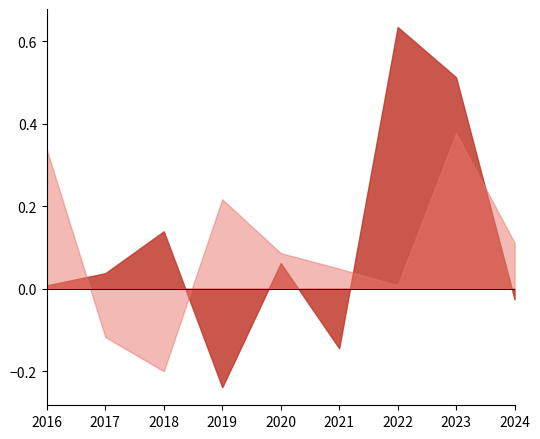

At which category is the sum across all series the highest?

2023